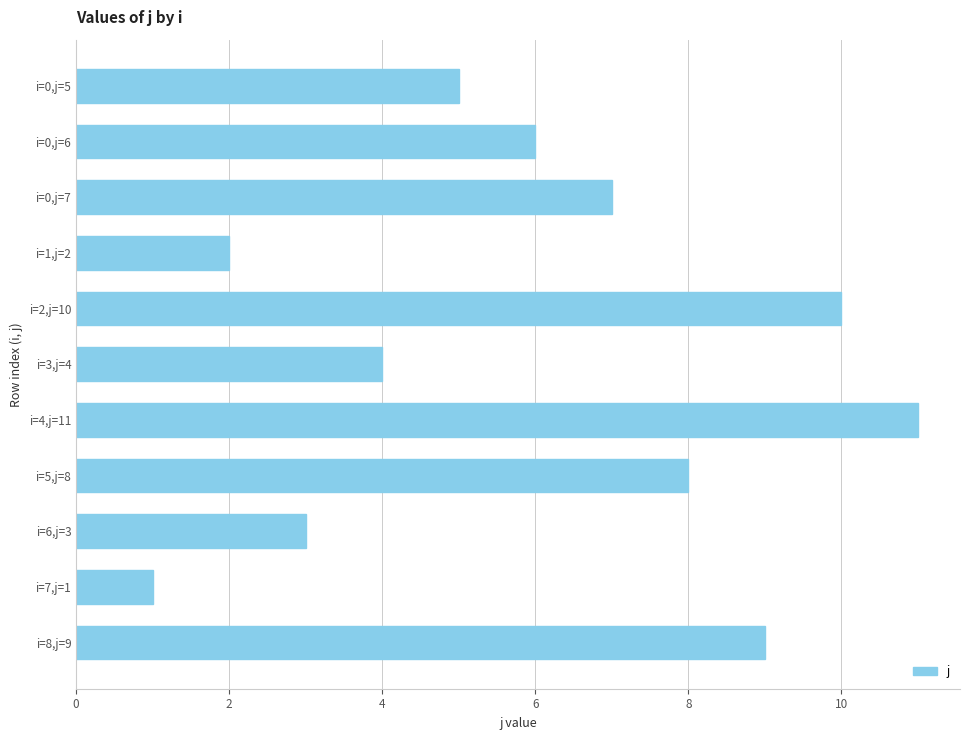

How many bars are there in total?

11